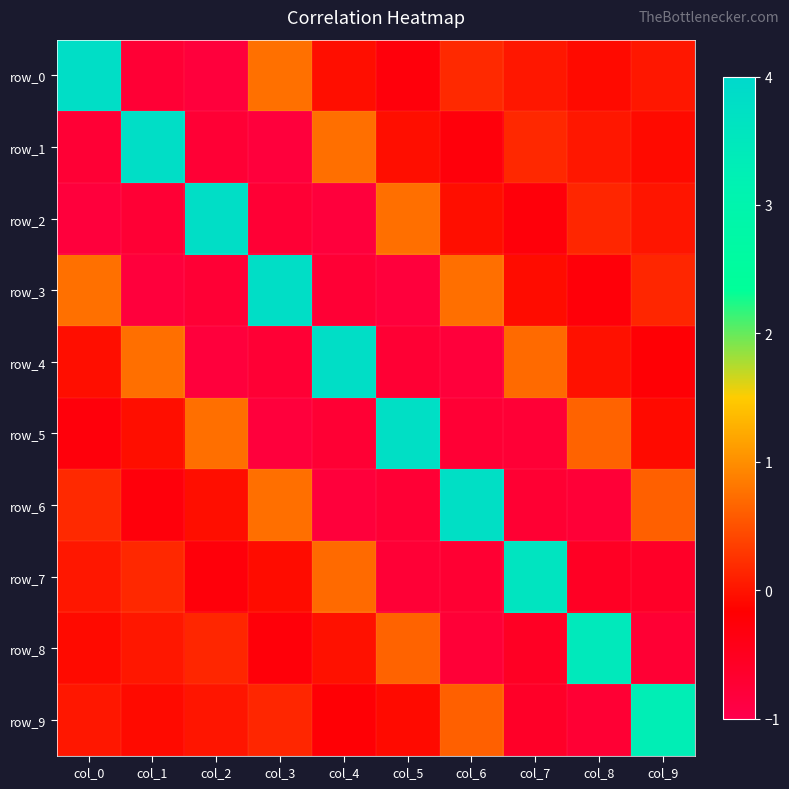

The row_0 series shows 0.7 at col_3. True or false?

True